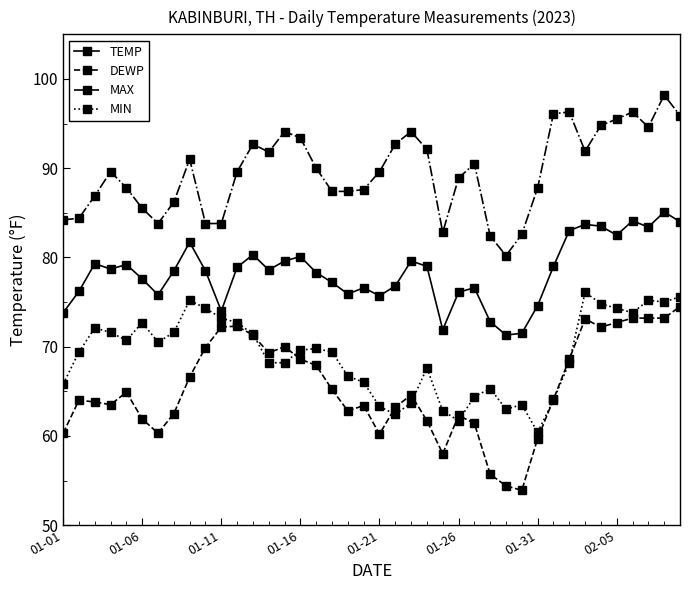

Which series has the widest spread of values?

DEWP